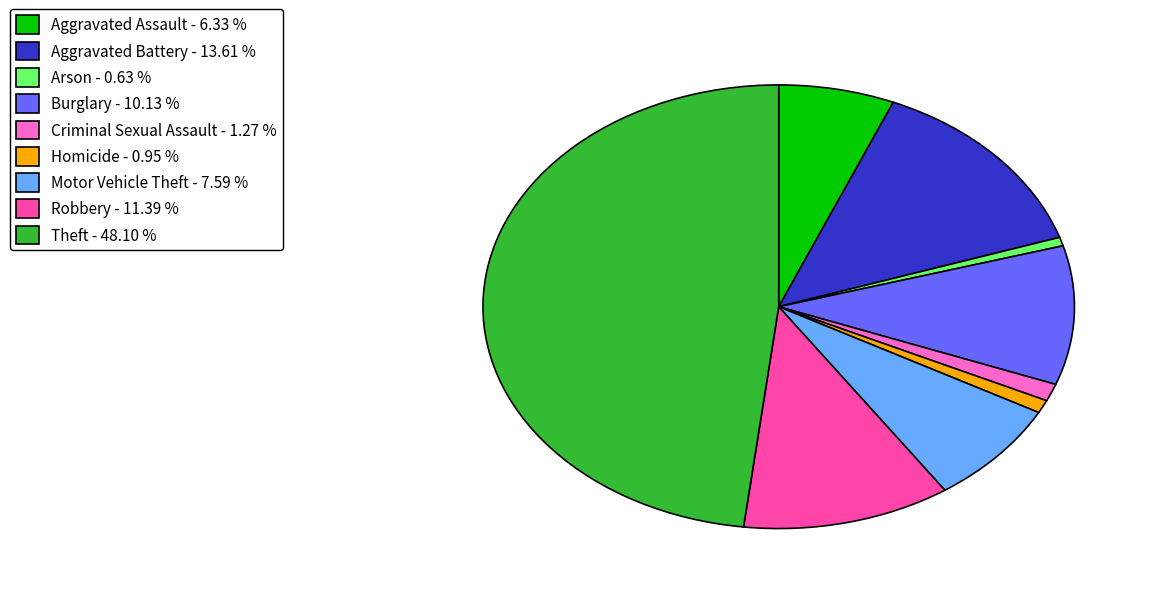

Which has a higher value, Motor Vehicle Theft or Criminal Sexual Assault?

Motor Vehicle Theft